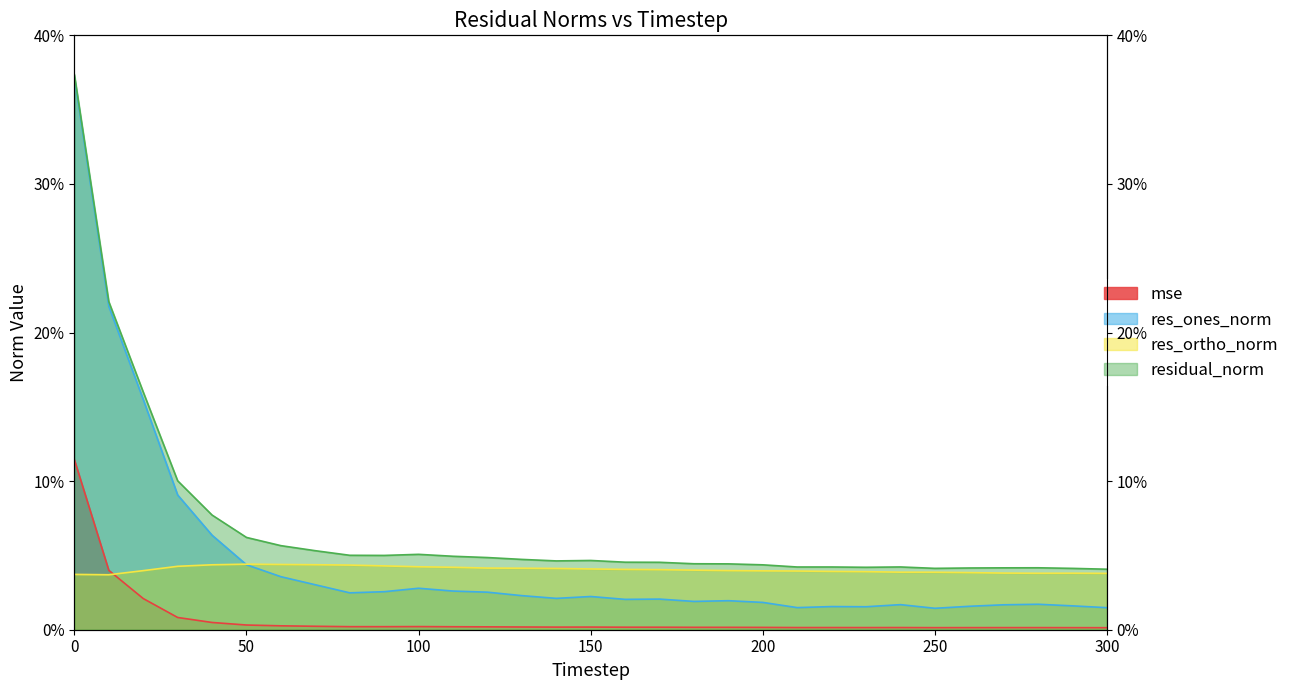

Count the number of data series in this chart.

4